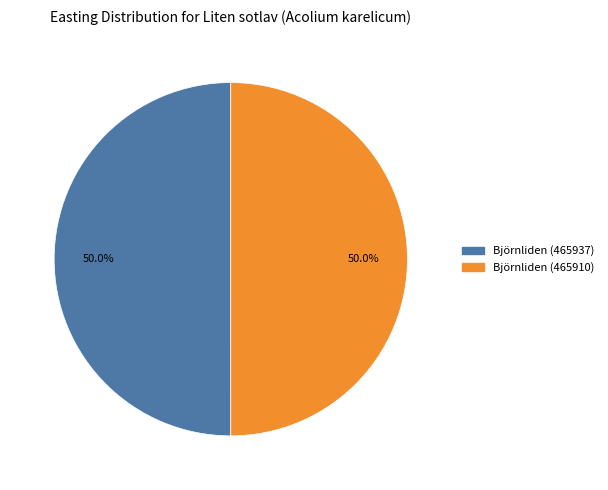

The Björnliden (465910) slice represents 55% of the pie. True or false?

False